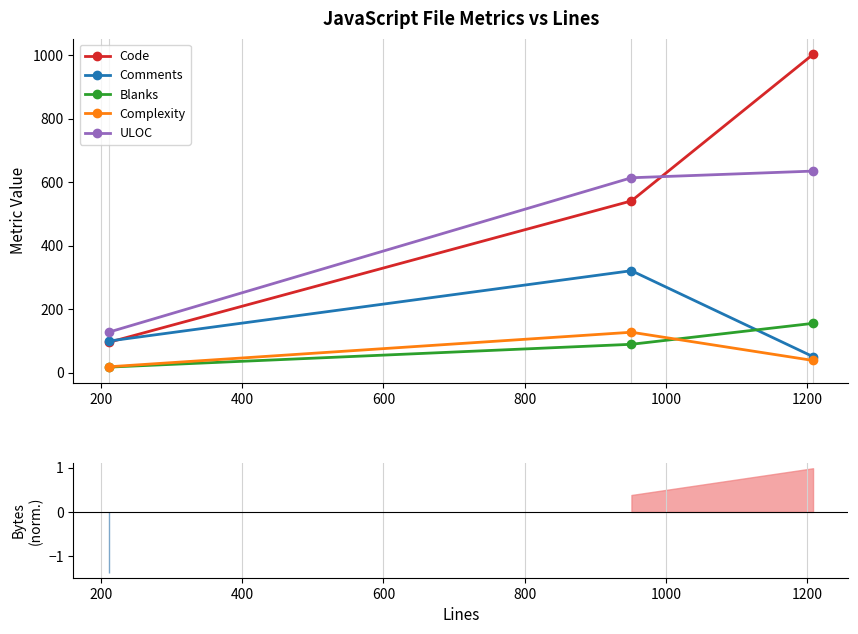

Reading right to left, what are all the values shown in this chart?

Code: 1003	541	95
Comments: 50	321	99
Blanks: 155	89	17
Complexity: 38	127	18
ULOC: 635	614	127